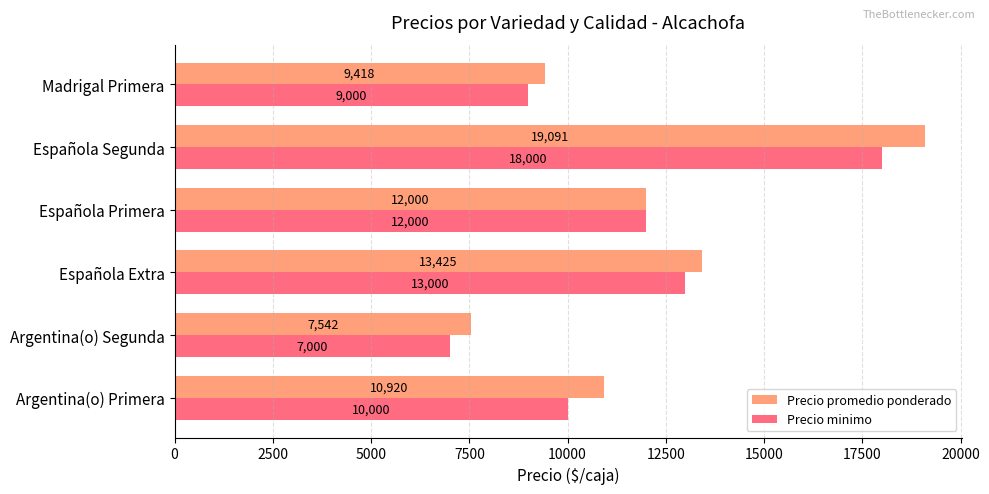

Rank the series by their maximum value, from lowest to highest.

Precio minimo, Precio promedio ponderado